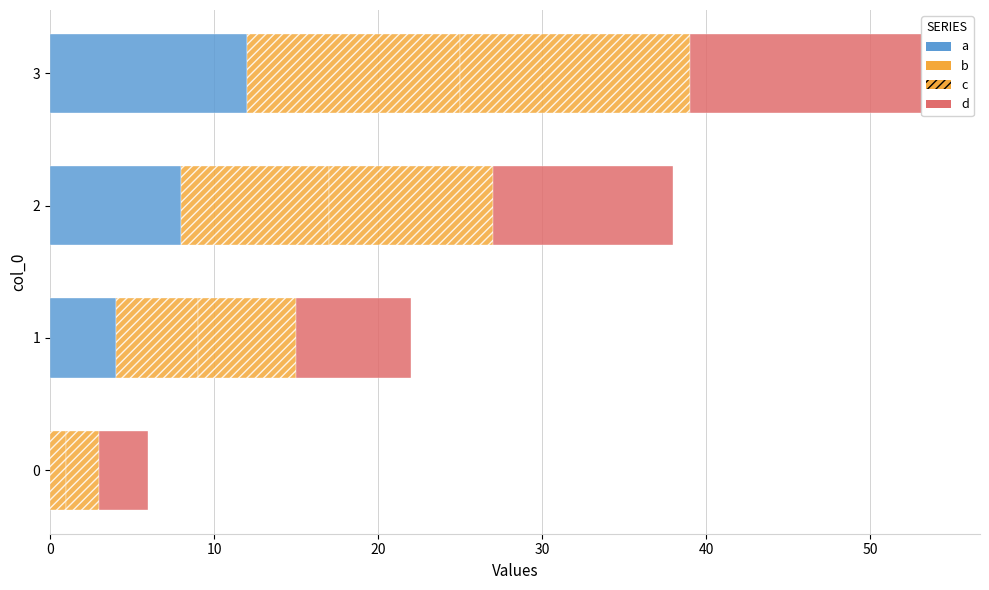

What are all the series names shown in the legend?

a, b, c, d